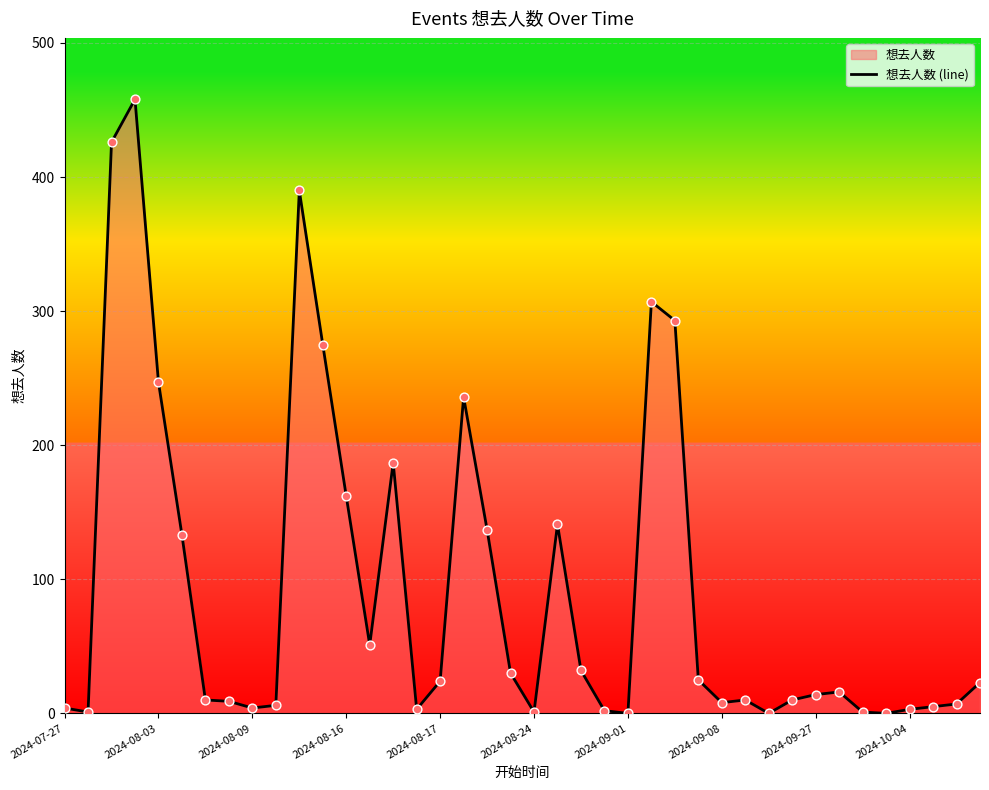

What is the maximum value shown in the chart?

458